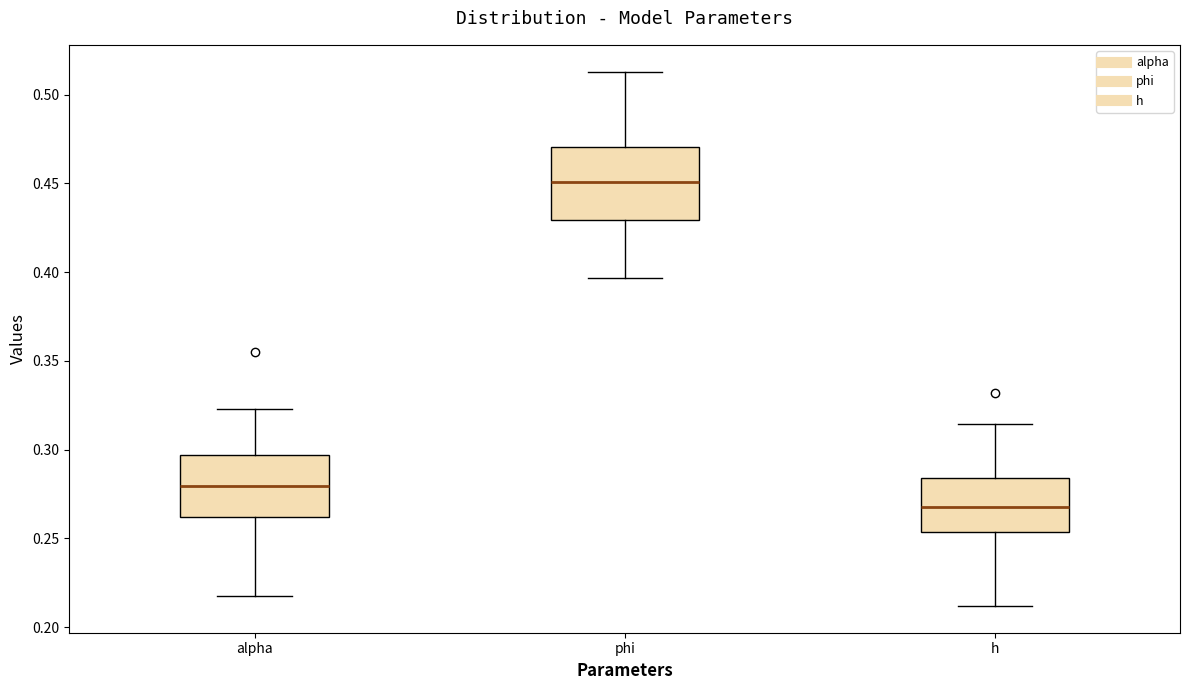

Reading left to right, transcribe this box plot: for each box, give where its median line is, the range the box spans, and where its two whiskers end, as read against the y-axis. The values are not printed on the chart, so give them approximately, as read against the axis.

alpha: median 0.280, box 0.260 to 0.295, whiskers 0.220 to 0.325
phi: median 0.450, box 0.430 to 0.470, whiskers 0.395 to 0.515
h: median 0.270, box 0.255 to 0.285, whiskers 0.210 to 0.315